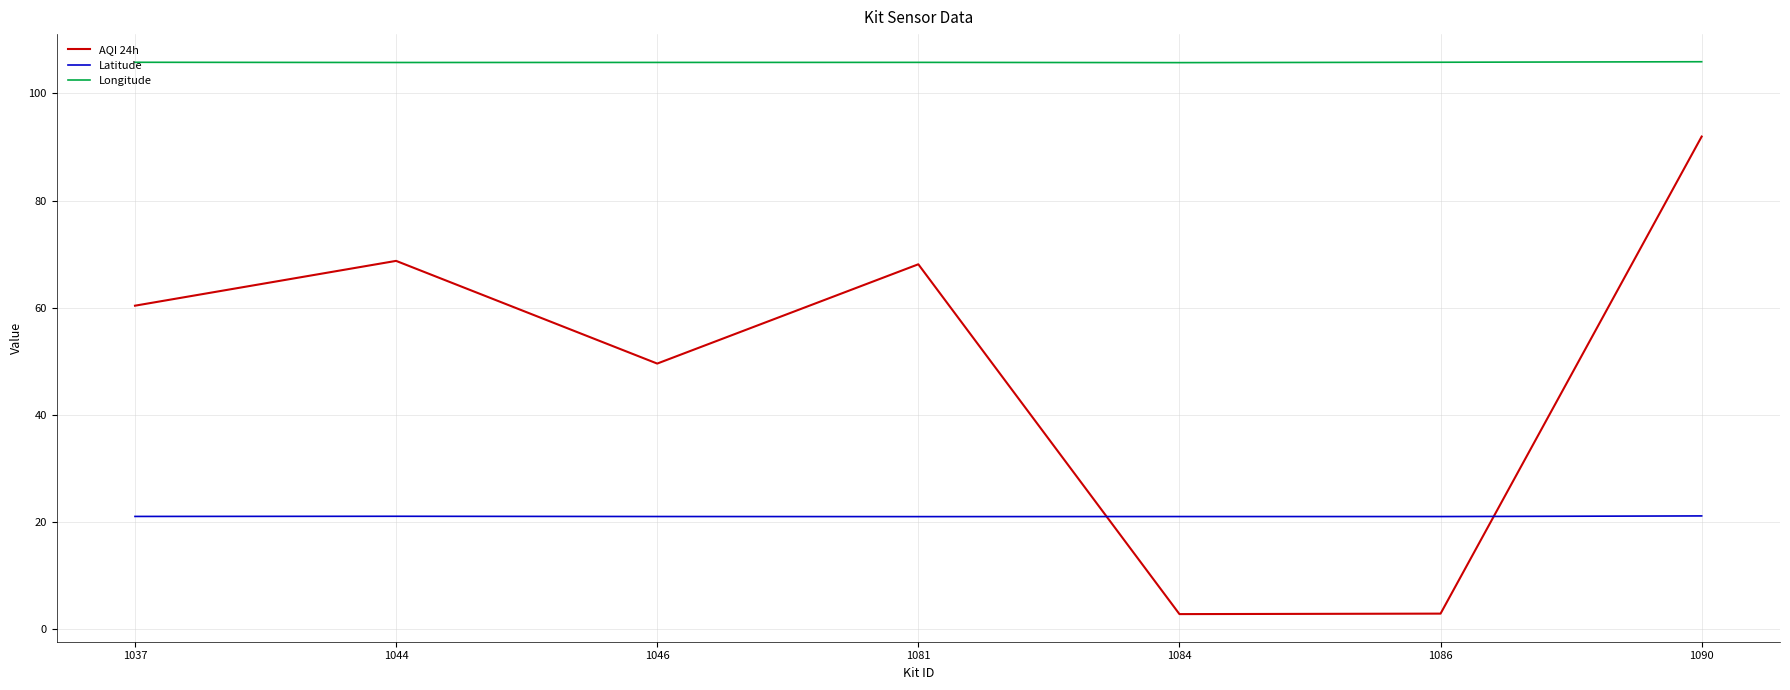

Does the chart display data point markers on the line(s)?

No